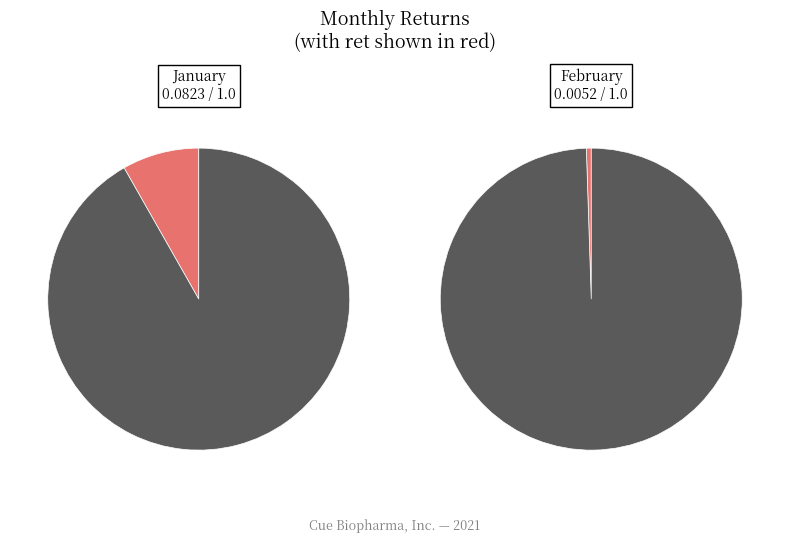

To the nearest percent, what portion does 1 represent?

94%